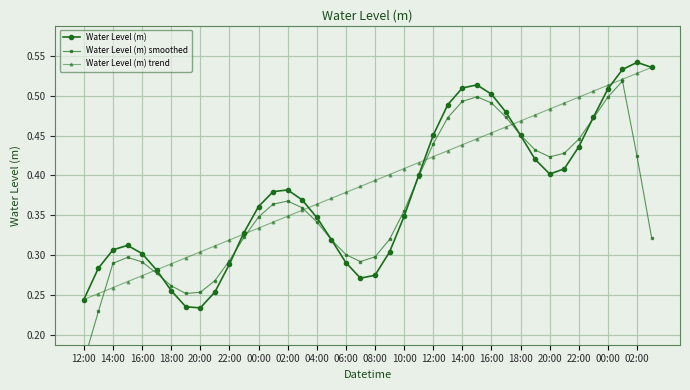

The value of Water Level (m) at 10:00 is 0.3. True or false?

True